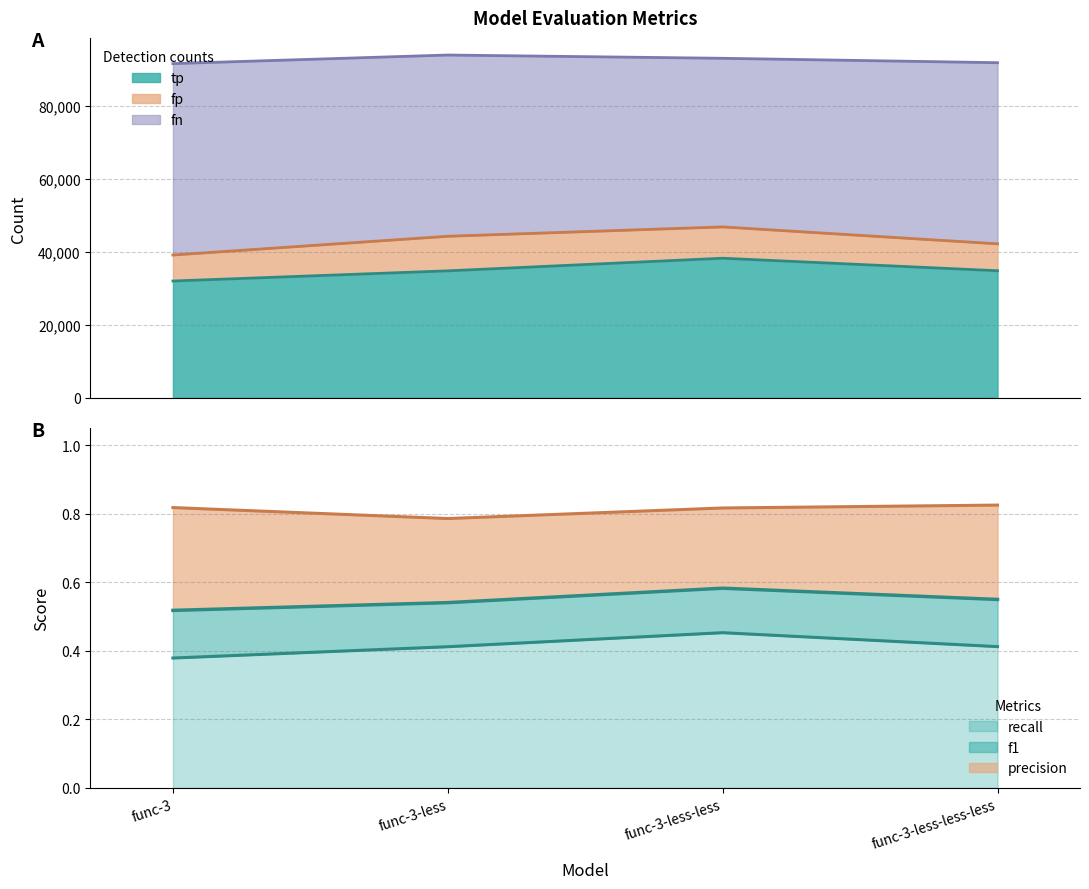

True or false: precision and recall cross at least once.

False